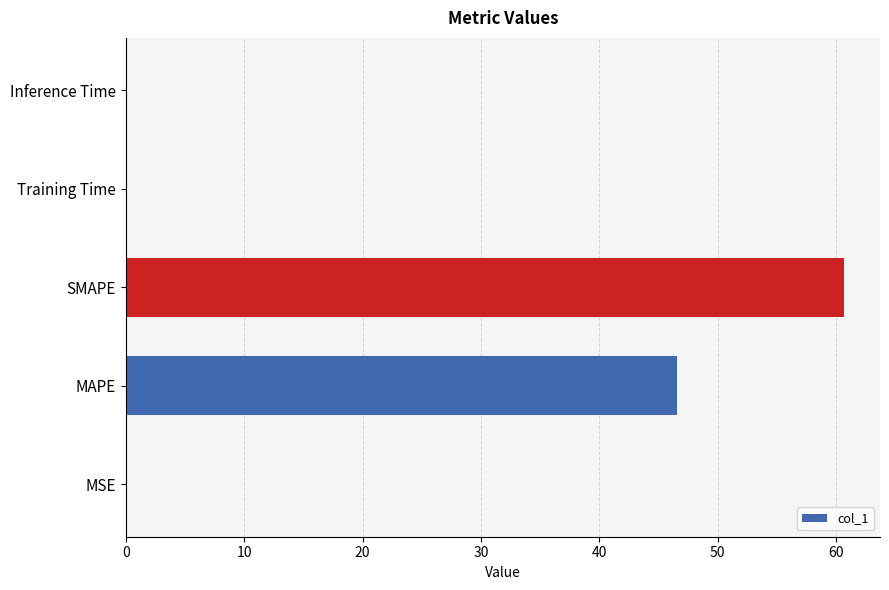

Which label corresponds to the largest value in the chart?

SMAPE